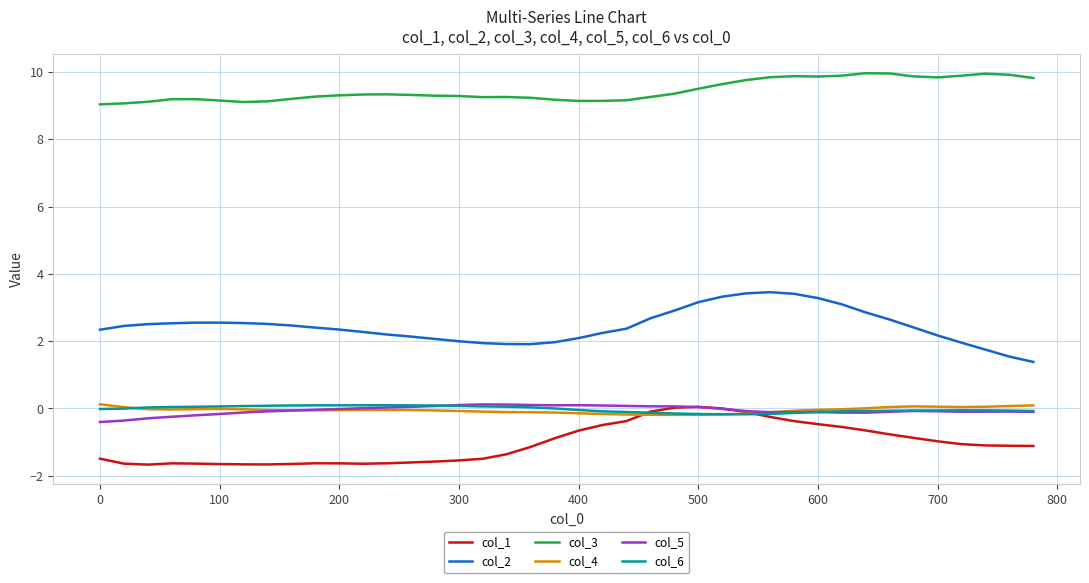

What is the greatest value displayed?

10.0